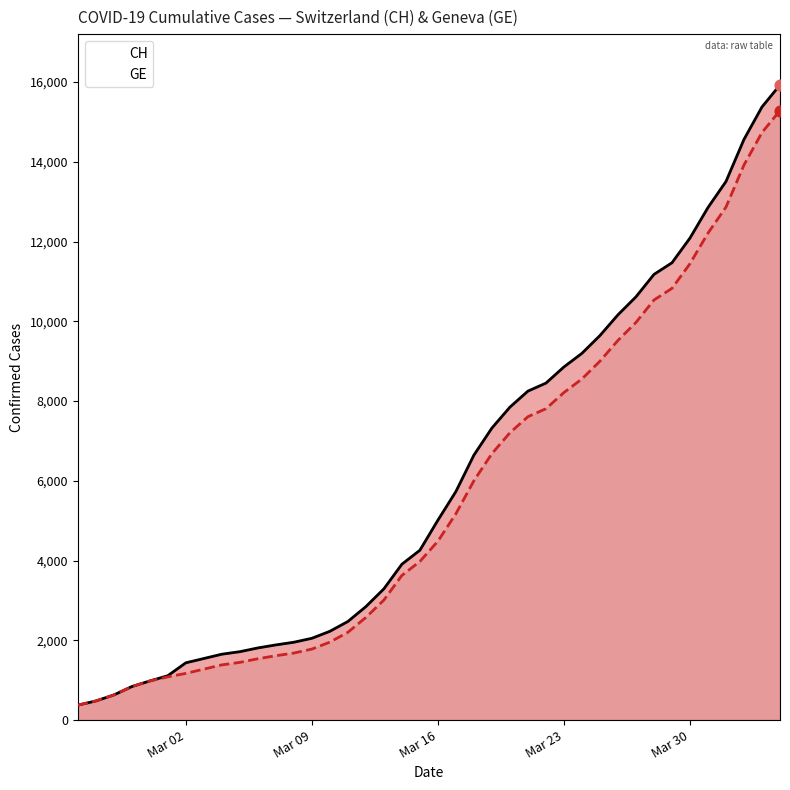

At how many categories does at least one series exceed 1739?

30